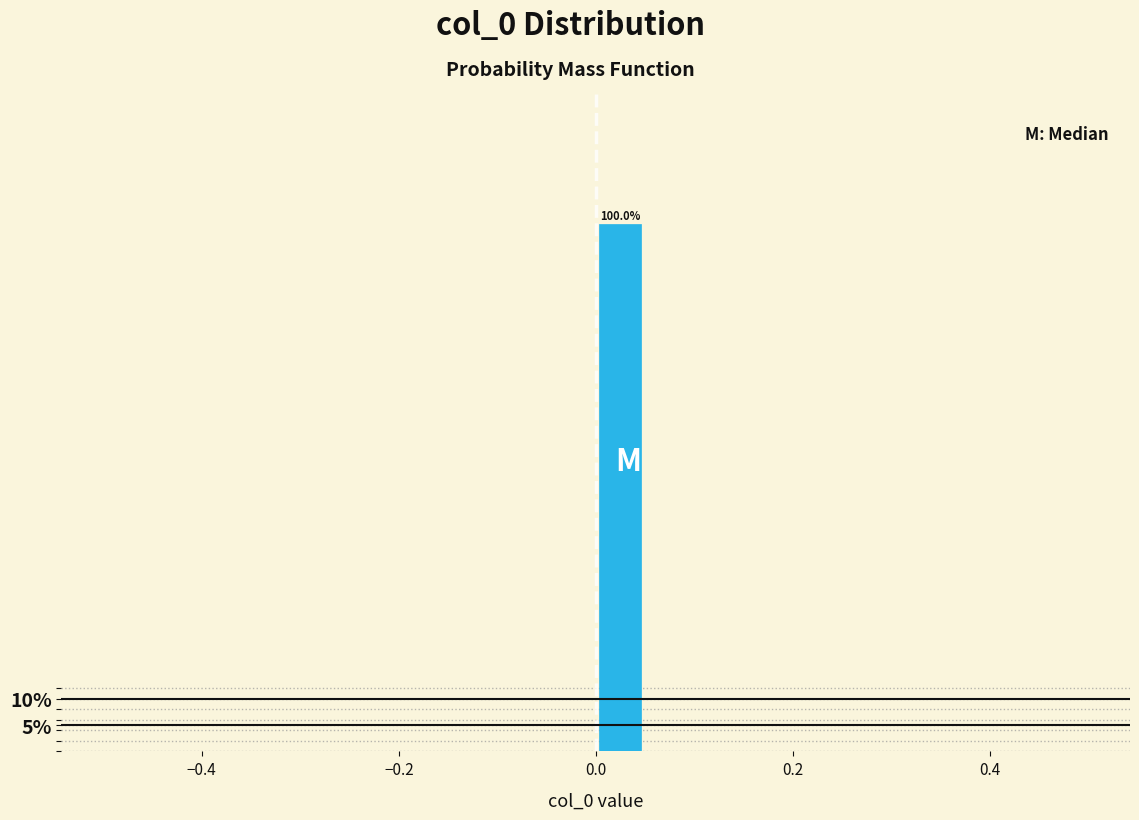

Read against the x-axis, roughly where is the centre of the tallest bar?

0.02